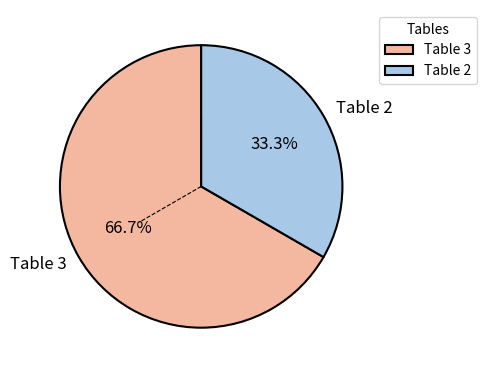

How many segments does this pie chart have?

2